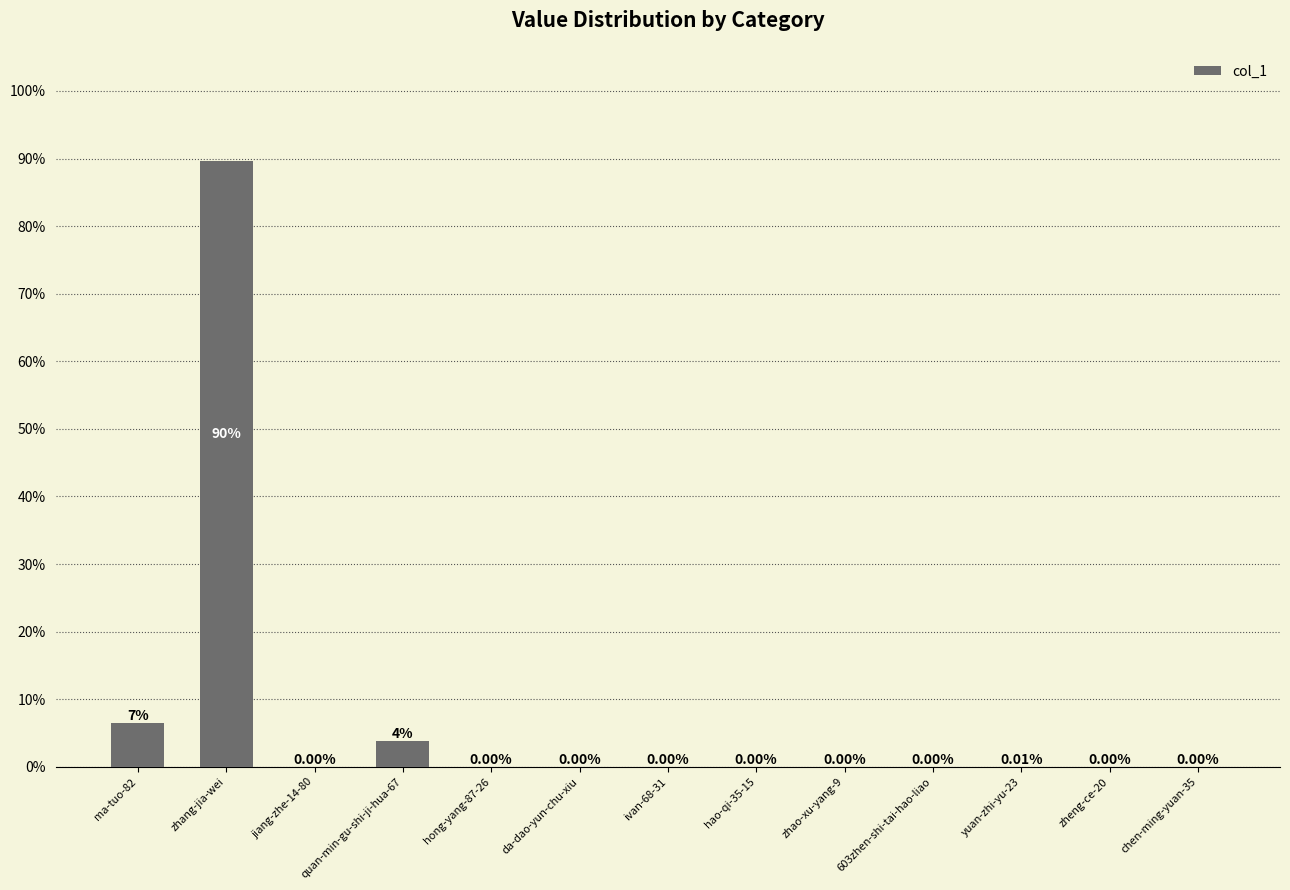

What is the sum of all values?

100.0